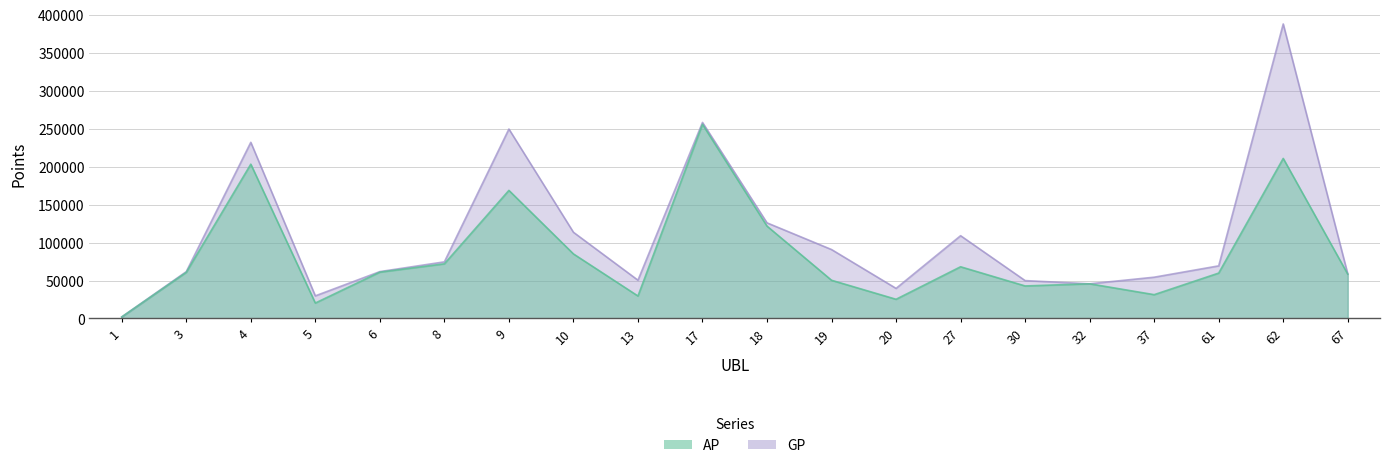

How many series are shown in this chart?

2